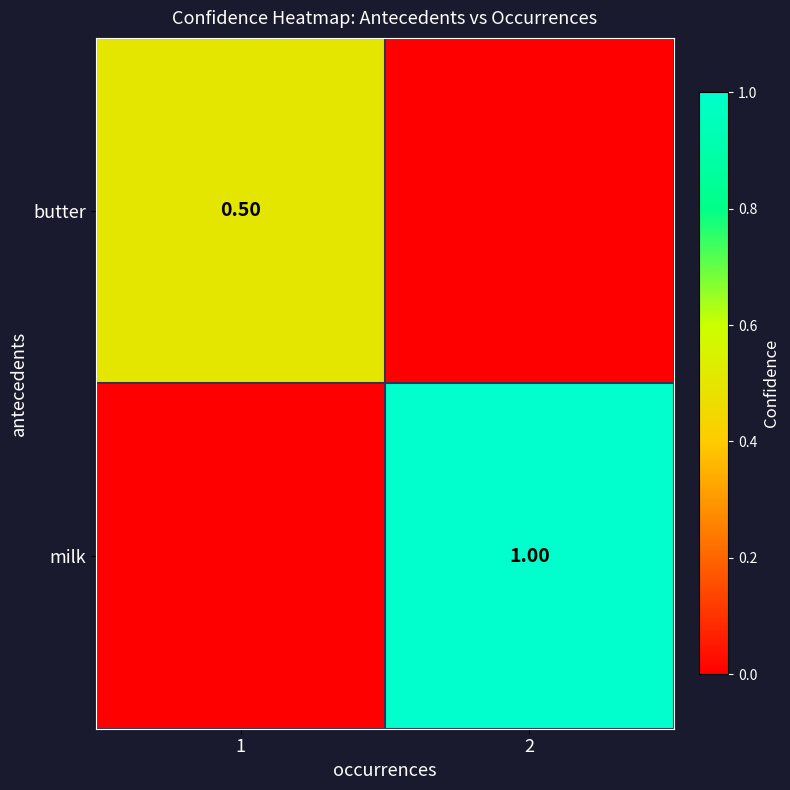

Which category has the highest value in the milk series?

2